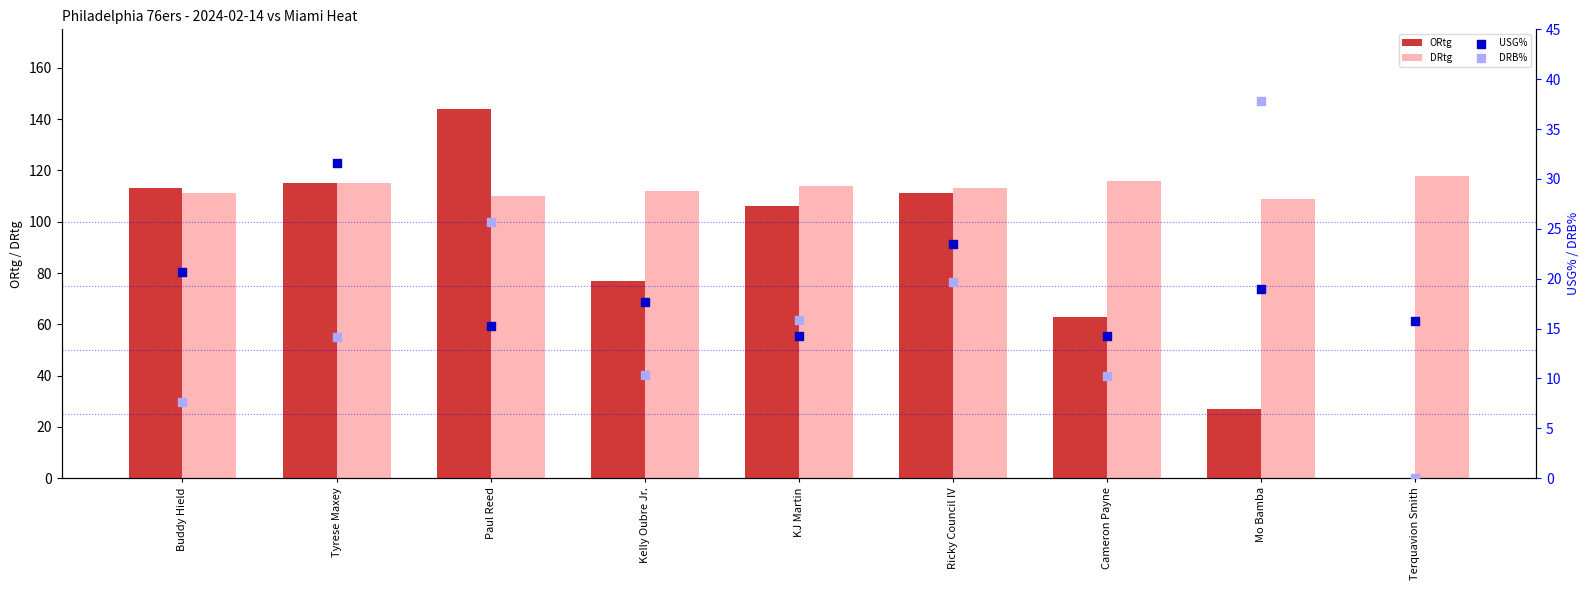

What is the total value across all series at Cameron Payne?

203.5